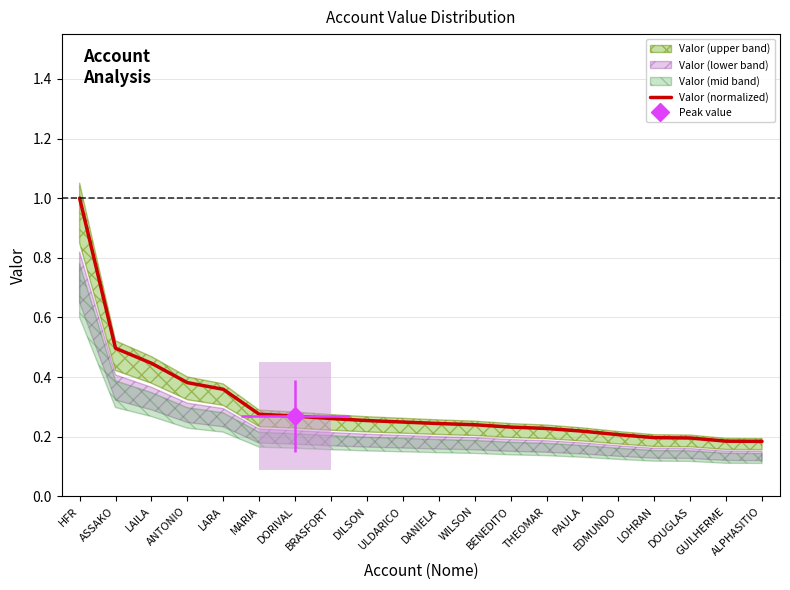

What is the smallest value displayed?

0.2